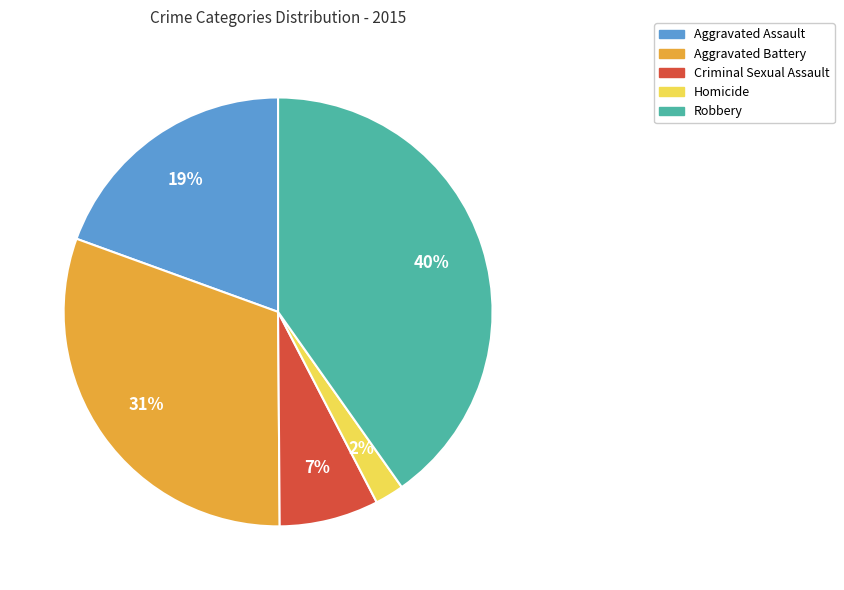

To the nearest percent, what percentage of the pie is Criminal Sexual Assault?

7%